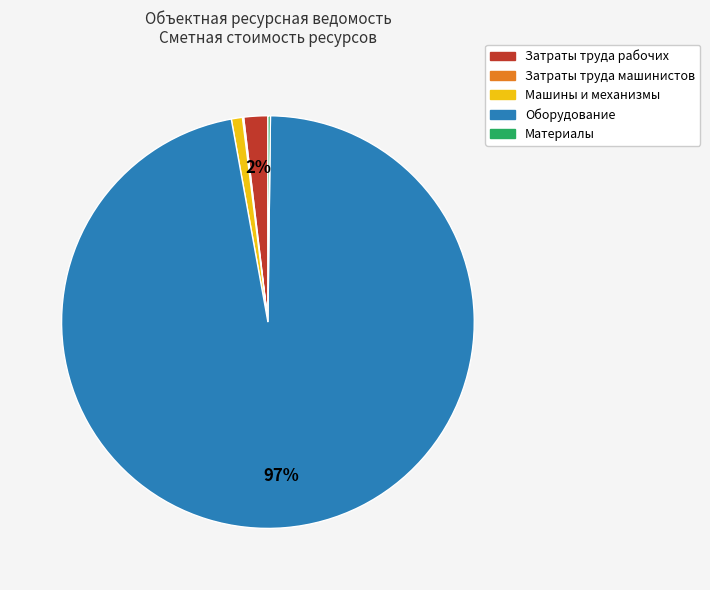

True or false: Машины и механизмы accounts for 7% of the total.

False